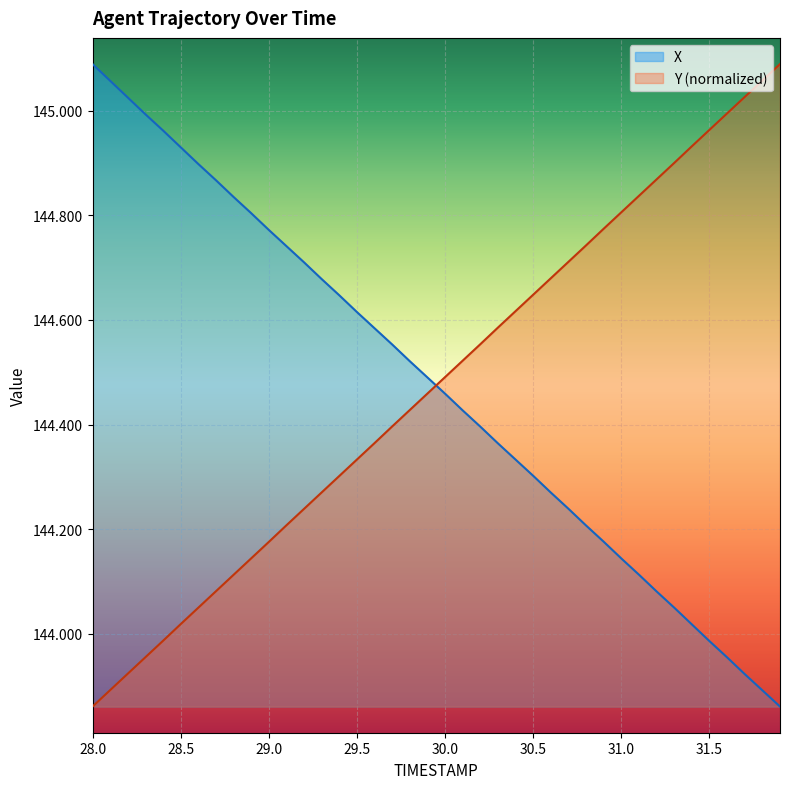

What is the difference between the Y values at 29.0 and 30.3?

0.4